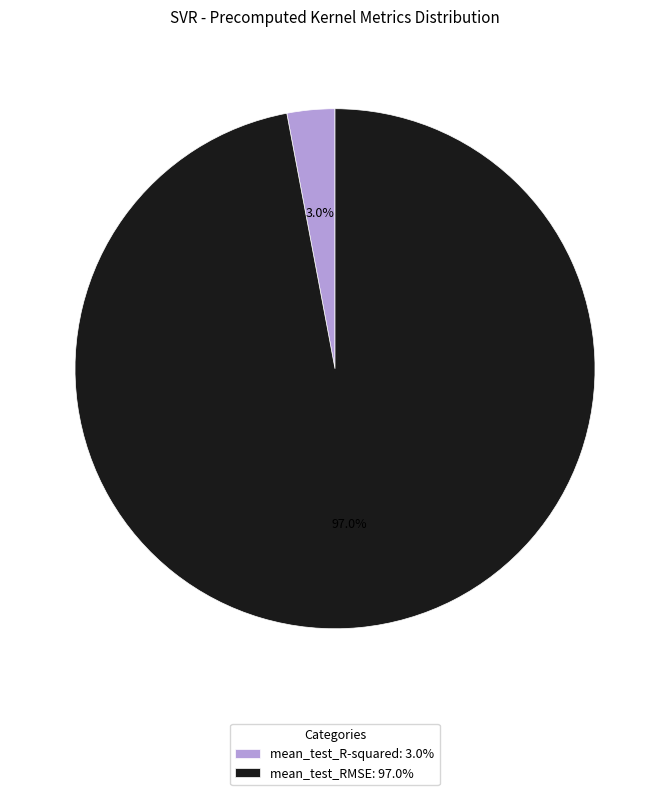

What is the total percentage of mean_test_R-squared and mean_test_RMSE?

100.0%